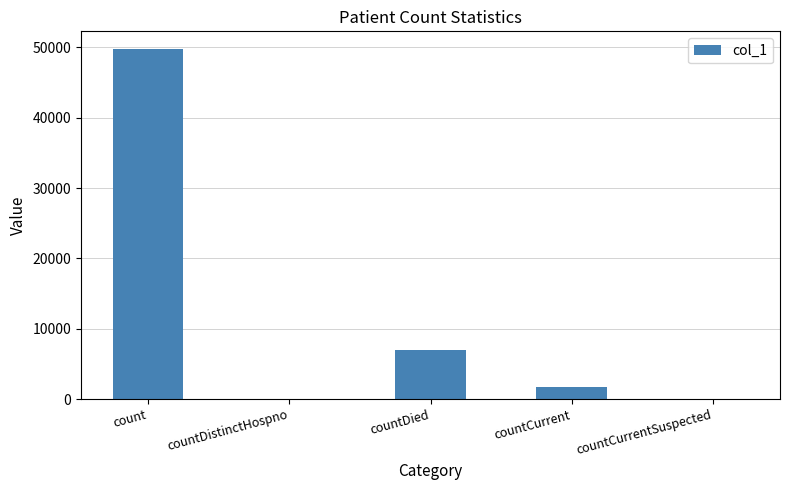

What is the greatest value displayed?

49793